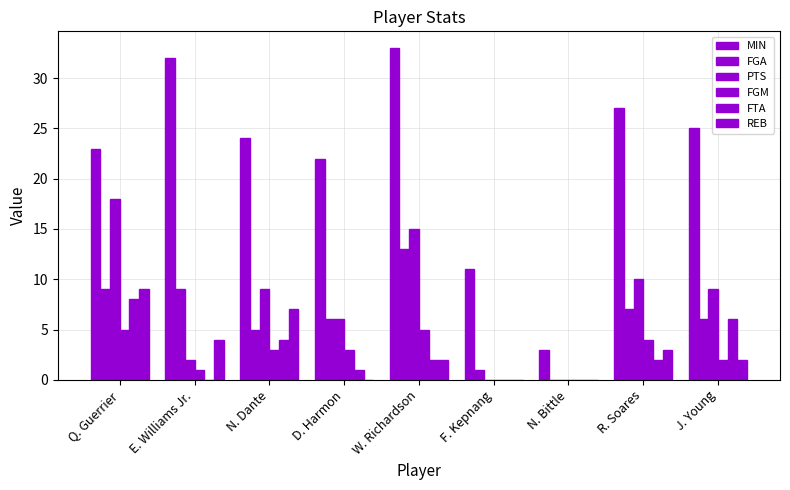

Reading right to left, what are all the values shown in this chart?

MIN: 25	27	3	11	33	22	24	32	23
FGA: 6	7	0	1	13	6	5	9	9
PTS: 9	10	0	0	15	6	9	2	18
FGM: 2	4	0	0	5	3	3	1	5
FTA: 6	2	0	0	2	1	4	0	8
REB: 2	3	0	0	2	0	7	4	9